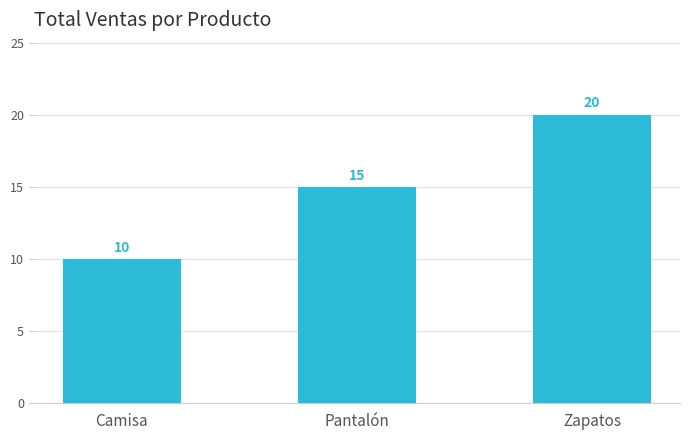

List the labels in order of value, largest first.

Zapatos, Pantalón, Camisa